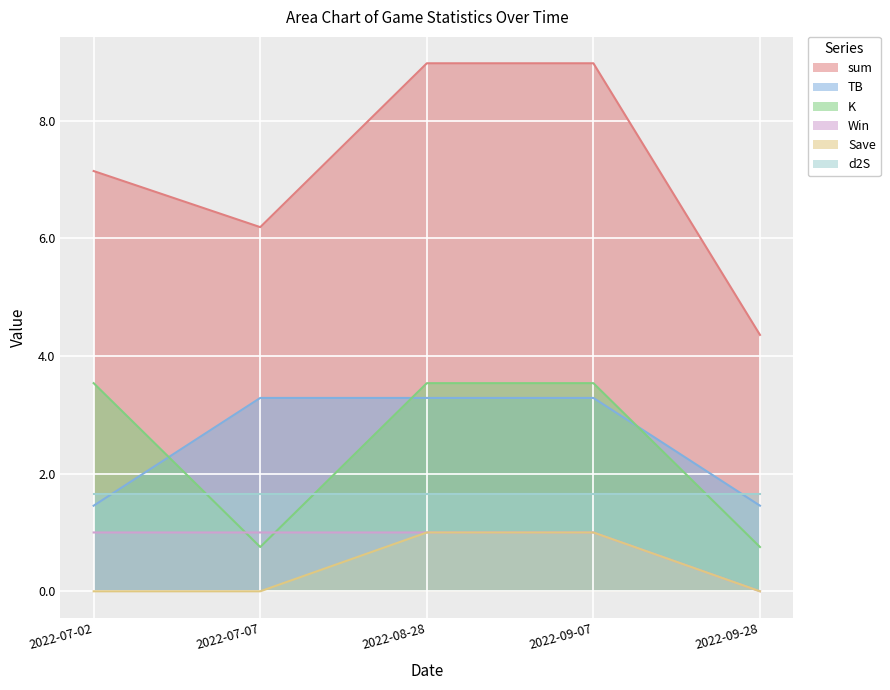

What position from the left is 2022-08-28?

3